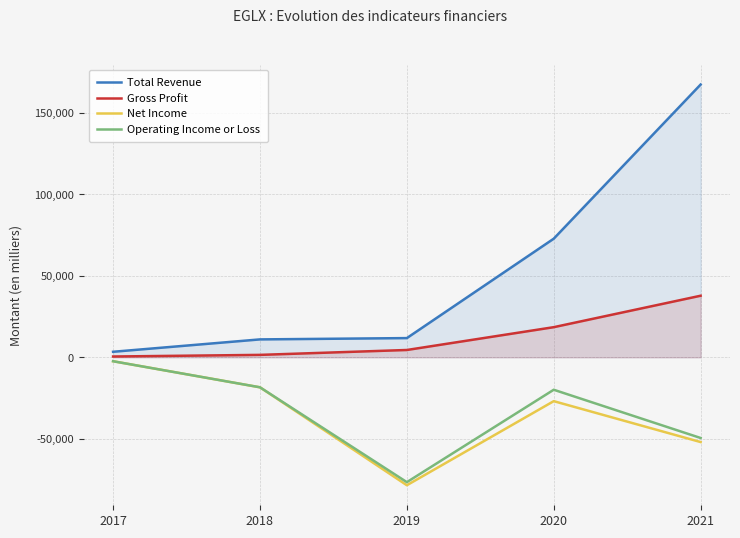

What is the value of the Net Income point at the 2nd from the left?

-18400